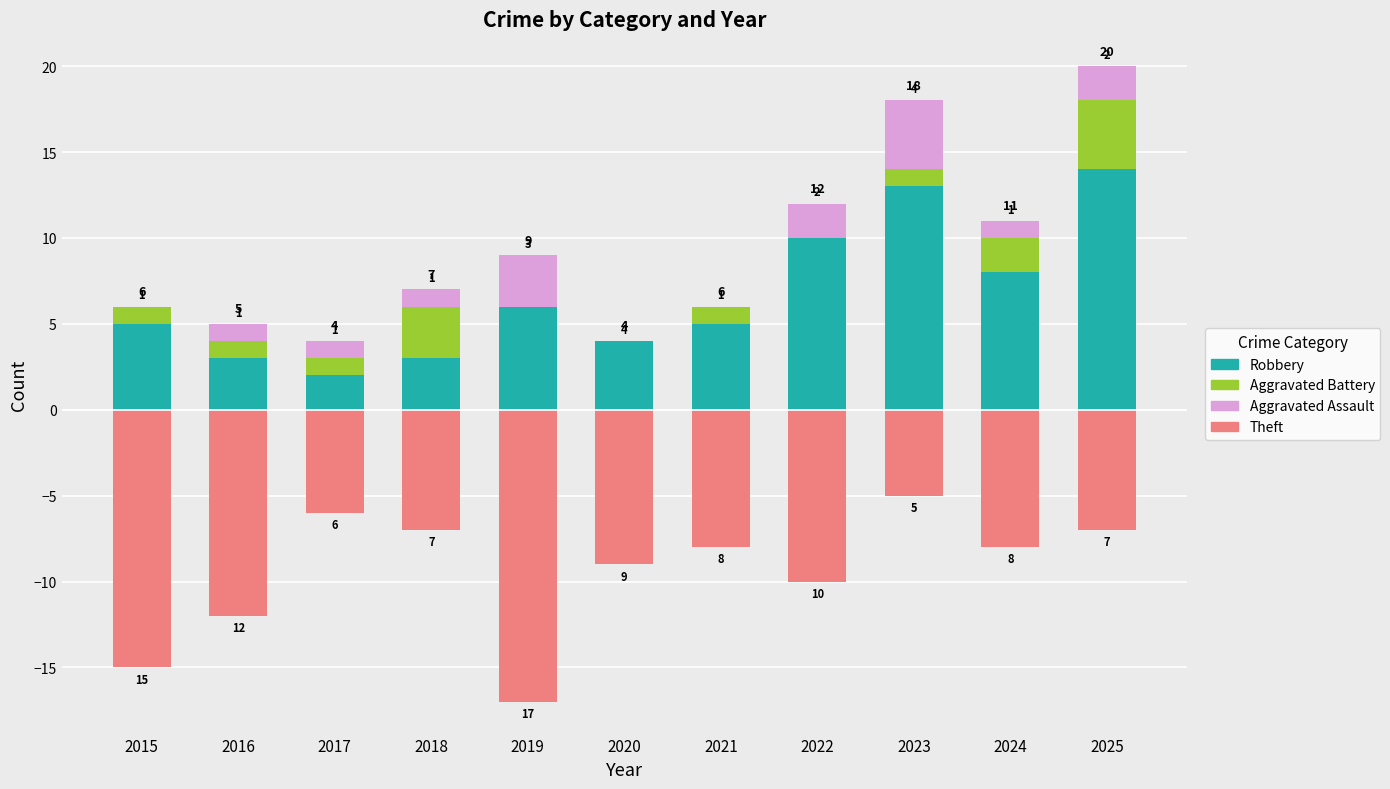

True or false: Aggravated Assault has a value of 2 at 2021.

False